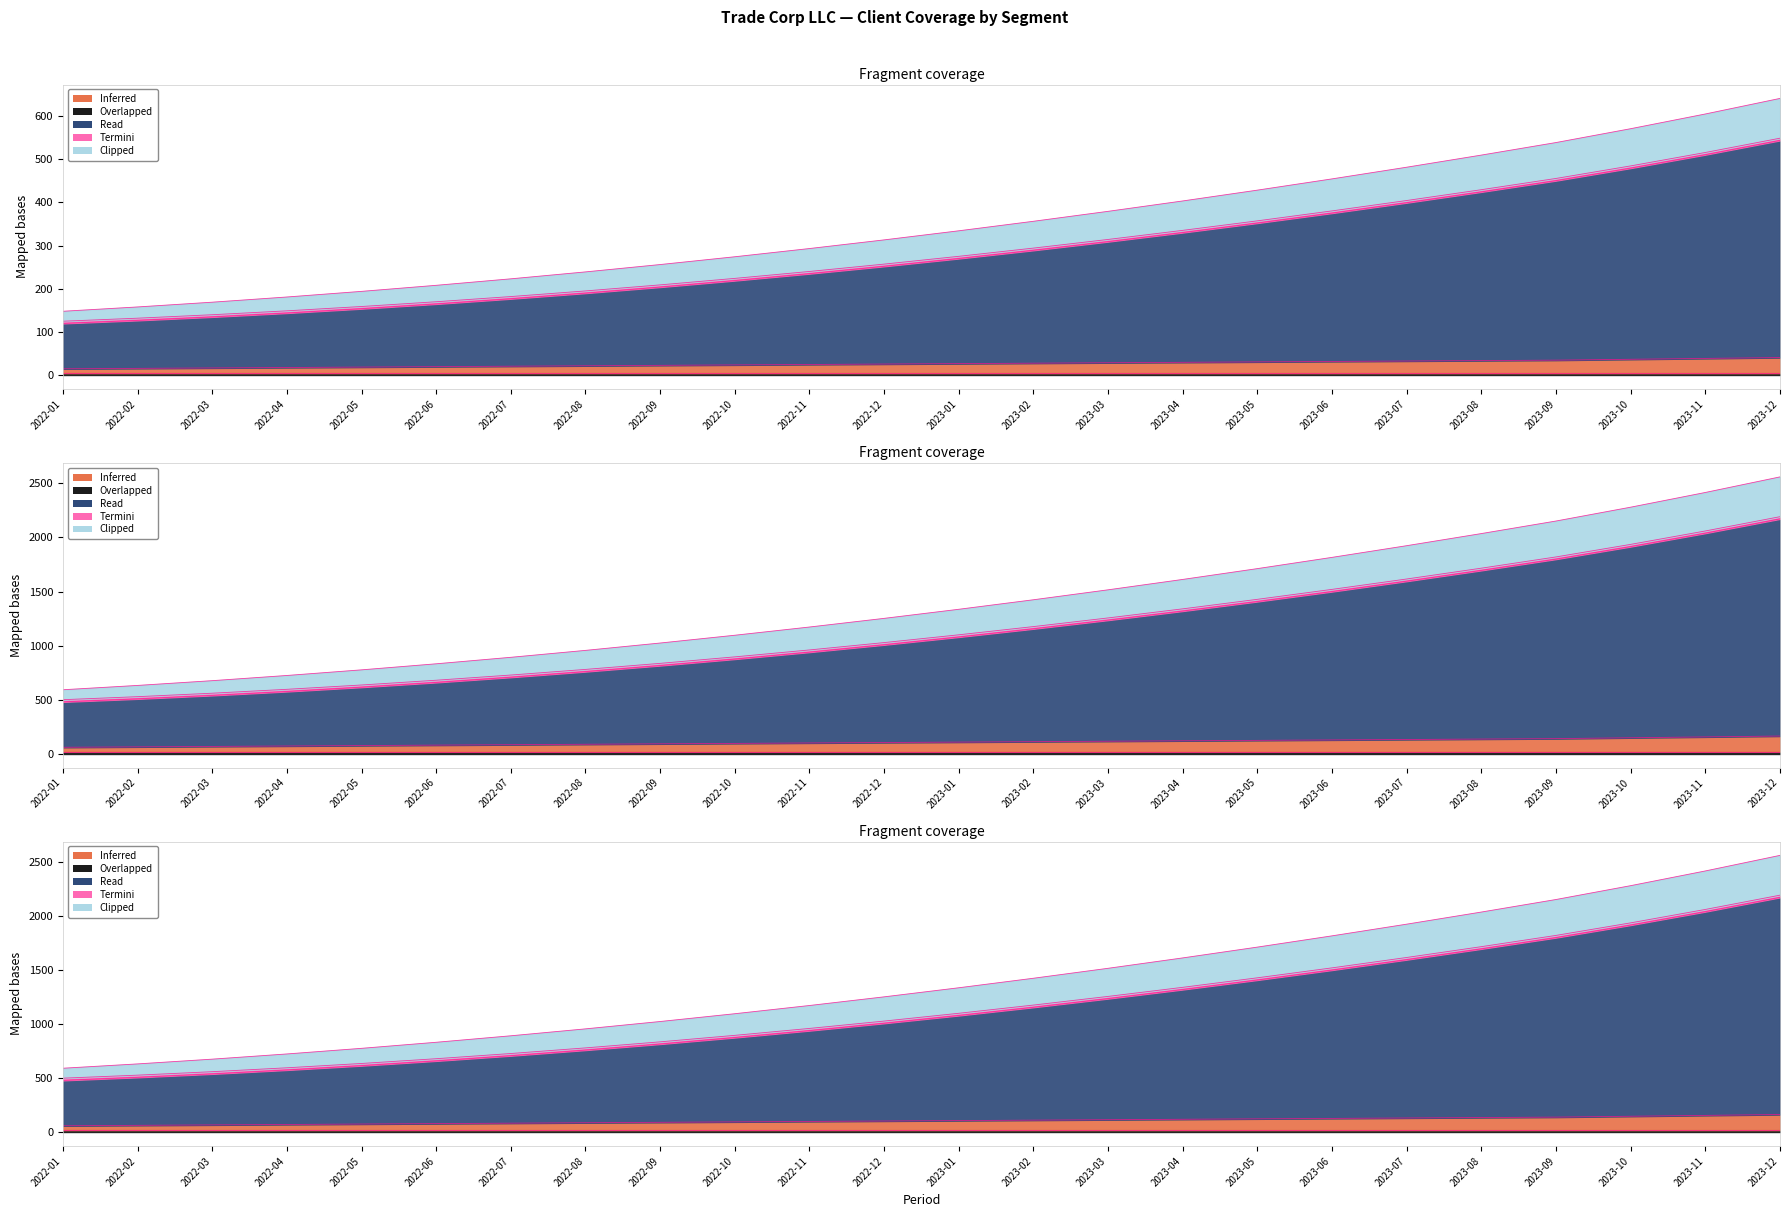

What is the value of the Retail New Clients point at the 9th from the left?

23